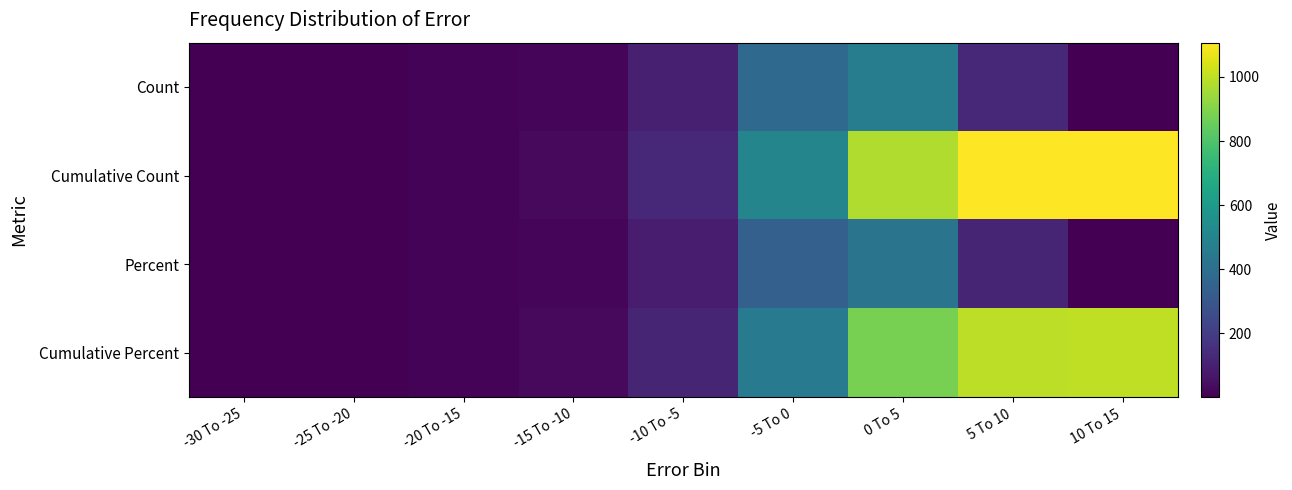

At -10 To -5, list the series in order from smallest to largest.

Percent, Count, Cumulative Percent, Cumulative Count